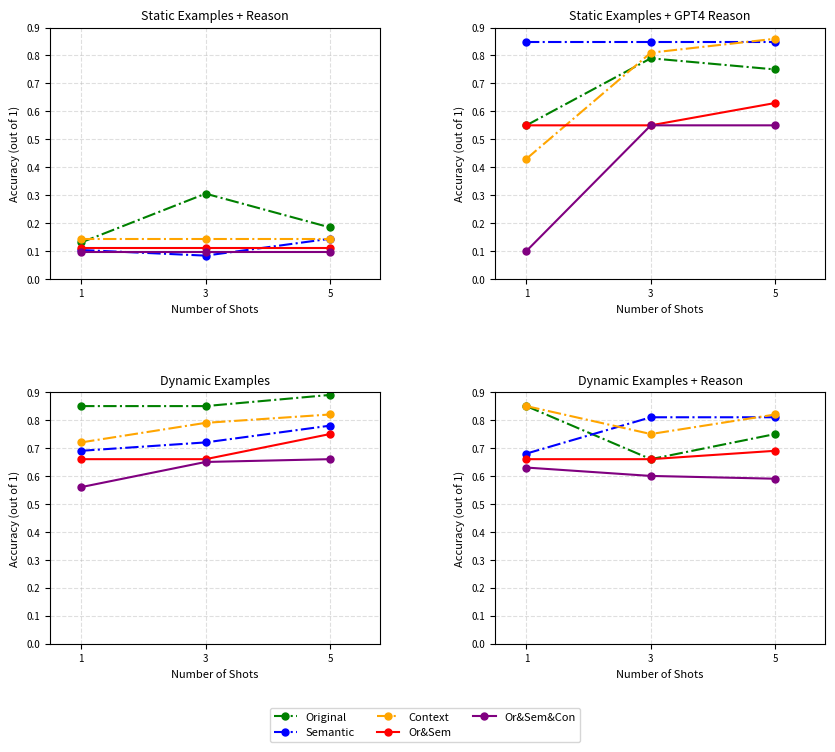

What are all the series names shown in the legend?

Original, Semantic, Context, Or&Sem, Or&Sem&Con